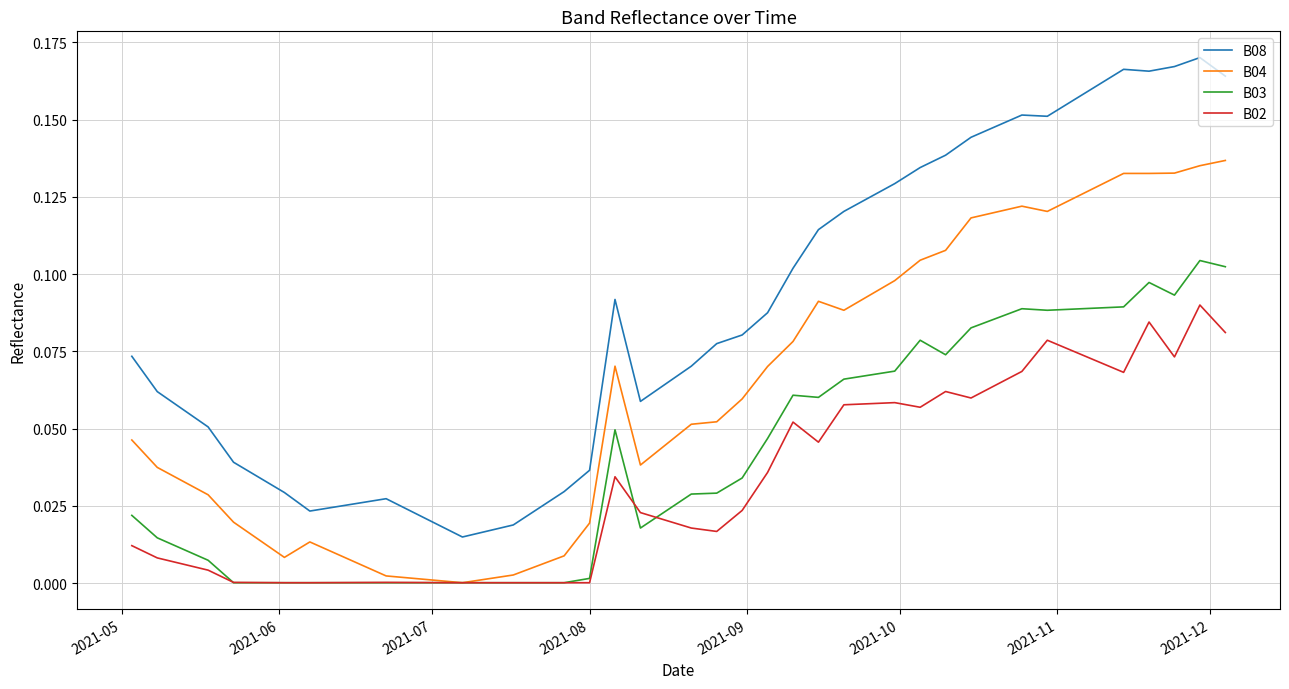

List the series in order of their overall mean, lowest first.

B02, B03, B04, B08